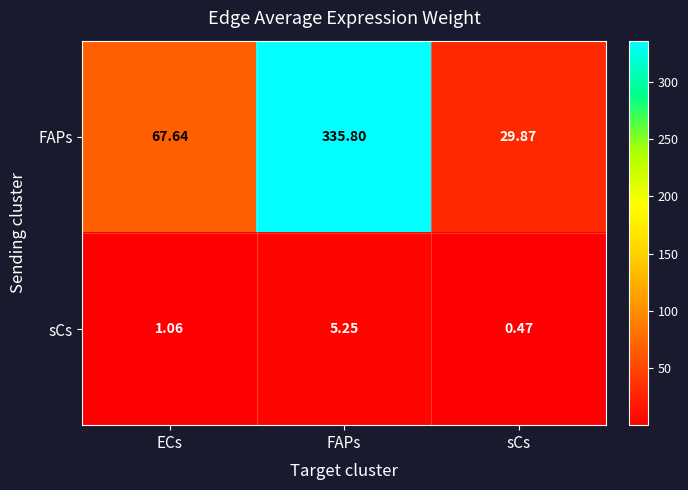

Is the value of FAPs at FAPs greater than the value of sCs at ECs?

Yes